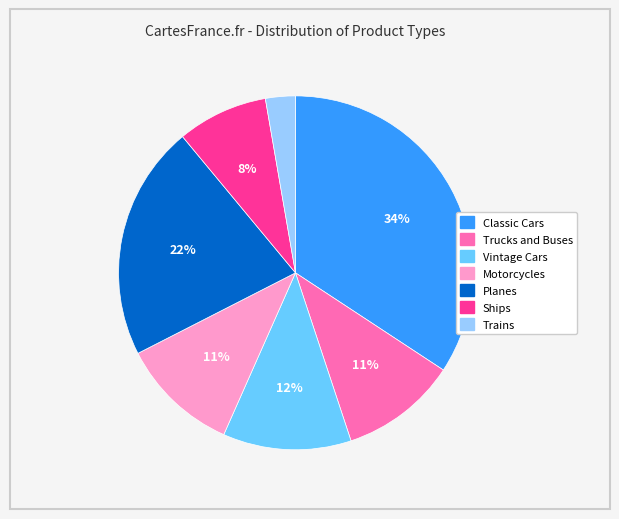

How many slices are in this pie chart?

7